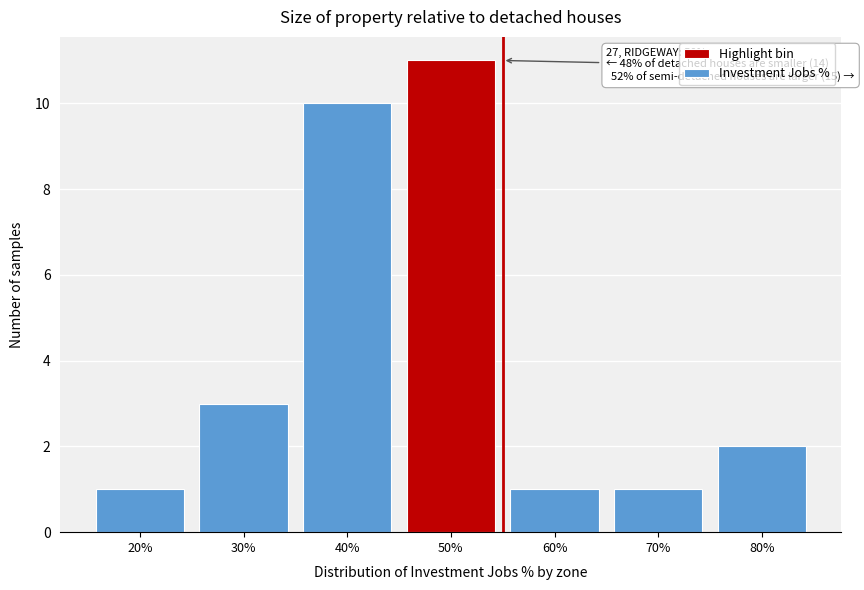

Reading right to left, extract all data points from this chart.

2	1	1	11	10	3	1